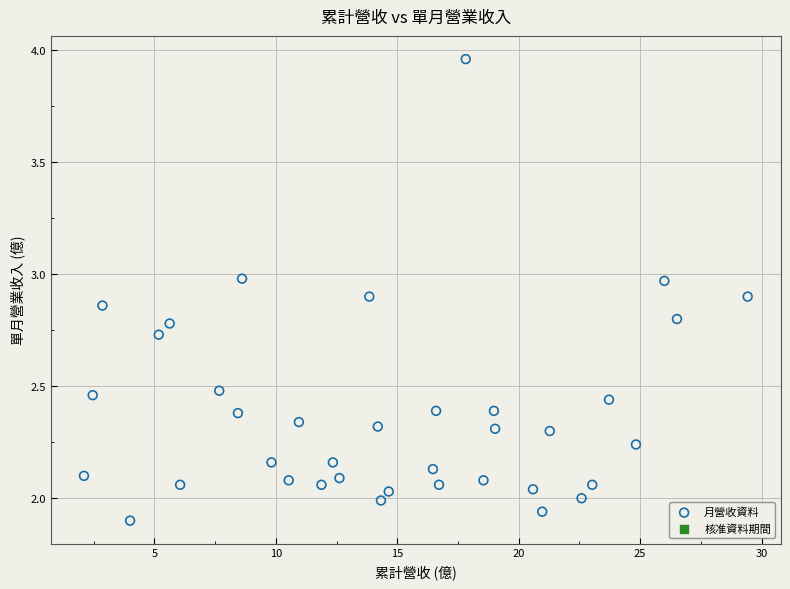

What is the range of X values (max minus min)?

27.3